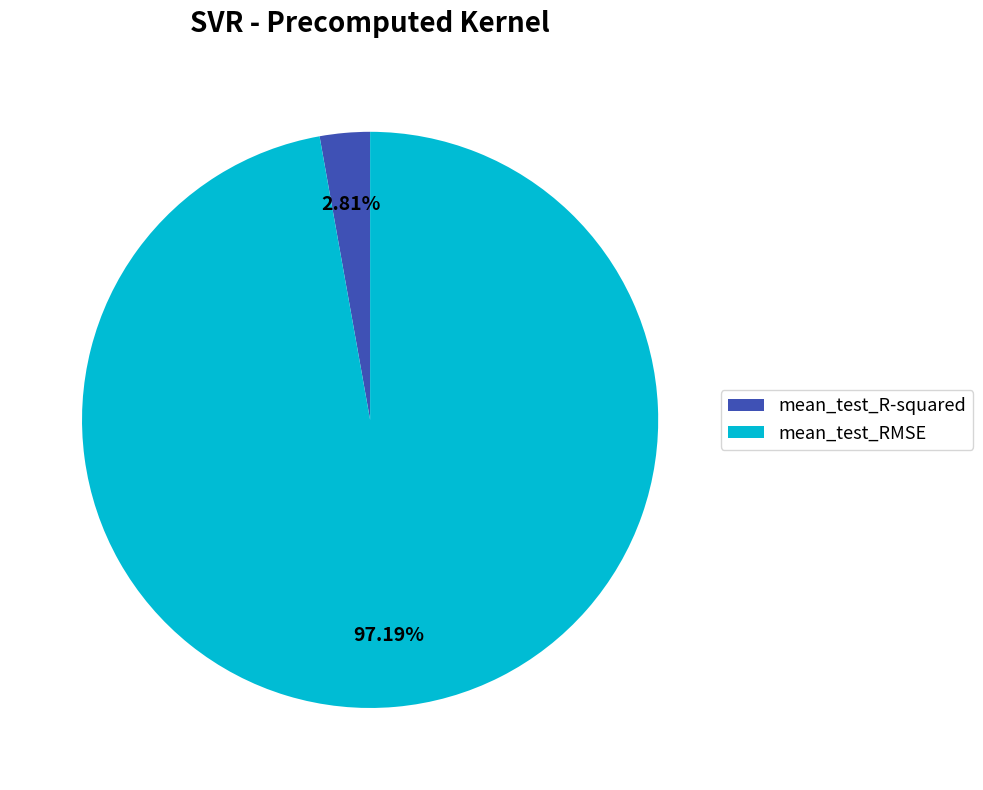

To the nearest percent, what percentage of the pie is mean_test_R-squared?

3%